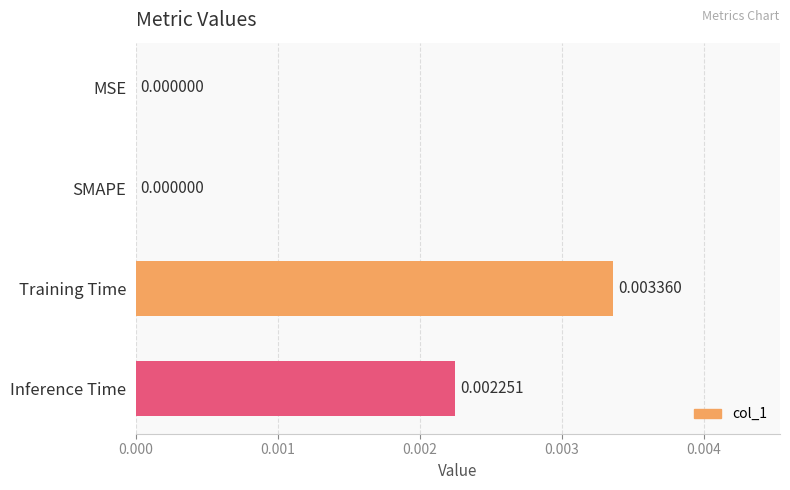

Between SMAPE and Training Time, which is larger?

Training Time